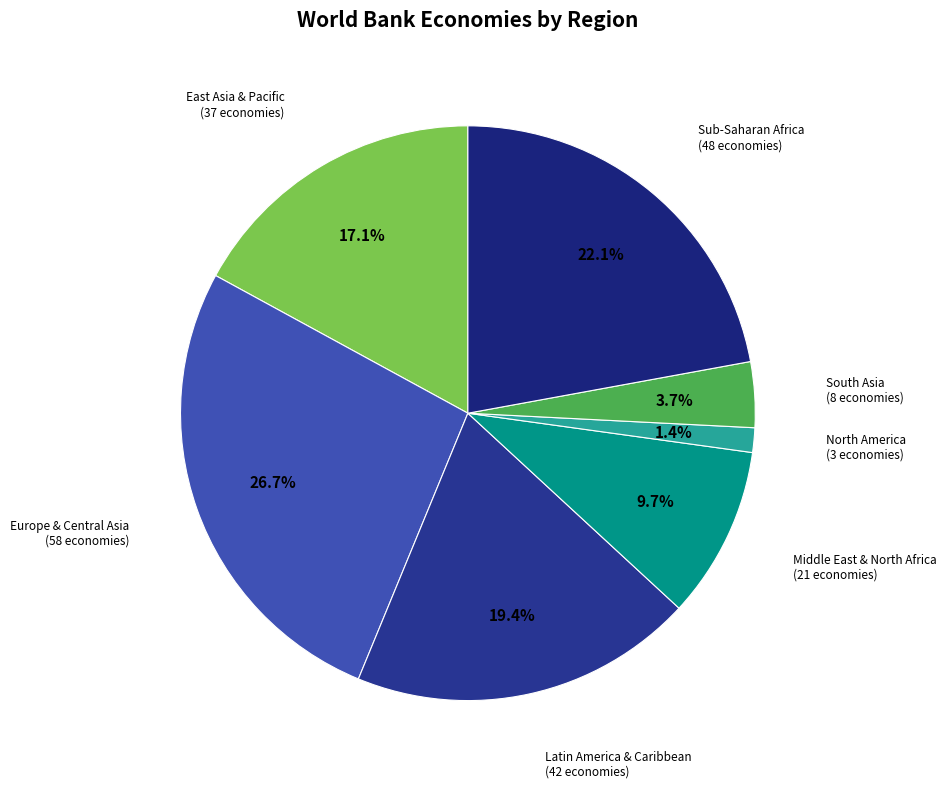

Which slice is the smallest?

North America